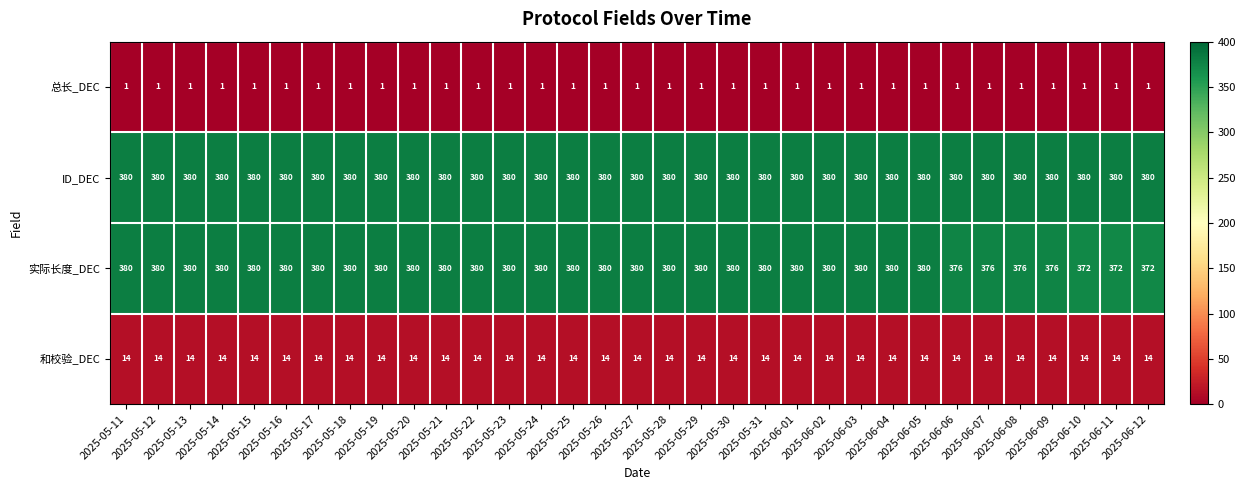

At how many categories does at least one series exceed 113?

33